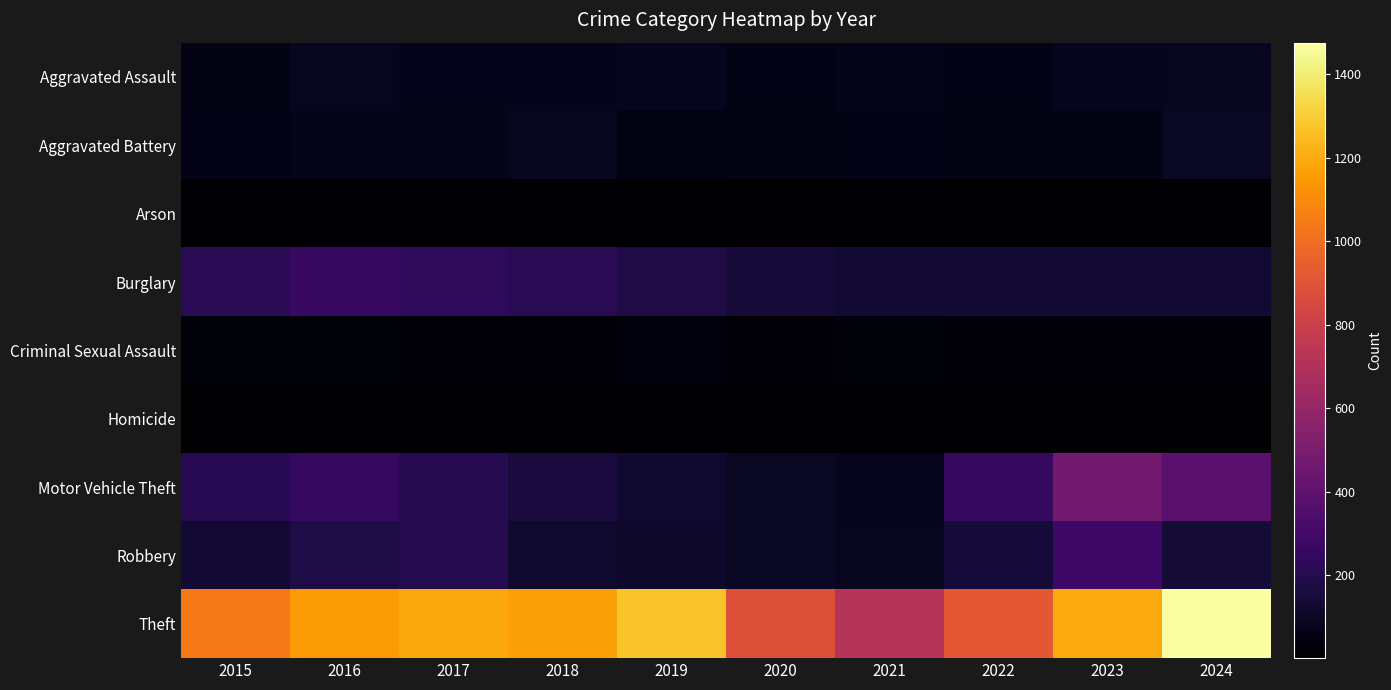

Reading left to right, what are all the values shown in this chart?

Aggravated Assault: 2015=56	2016=88	2017=72	2018=72	2019=80	2020=62	2021=66	2022=61	2023=79	2024=88
Aggravated Battery: 2015=60	2016=66	2017=71	2018=86	2019=53	2020=57	2021=60	2022=56	2023=55	2024=95
Arson: 2015=10	2016=12	2017=7	2018=7	2019=5	2020=7	2021=6	2022=3	2023=2	2024=8
Burglary: 2015=216	2016=266	2017=237	2018=218	2019=182	2020=146	2021=133	2022=130	2023=133	2024=130
Criminal Sexual Assault: 2015=29	2016=26	2017=22	2018=24	2019=31	2020=16	2021=26	2022=21	2023=18	2024=20
Homicide: 2015=5	2016=4	2017=4	2018=4	2019=4	2020=5	2021=6	2022=7	2023=3	2024=3
Motor Vehicle Theft: 2015=212	2016=259	2017=208	2018=163	2019=123	2020=99	2021=82	2022=259	2023=470	2024=386
Robbery: 2015=139	2016=178	2017=202	2018=121	2019=116	2020=97	2021=88	2022=151	2023=284	2024=144
Theft: 2015=1041	2016=1151	2017=1188	2018=1170	2019=1272	2020=884	2021=716	2022=920	2023=1198	2024=1475